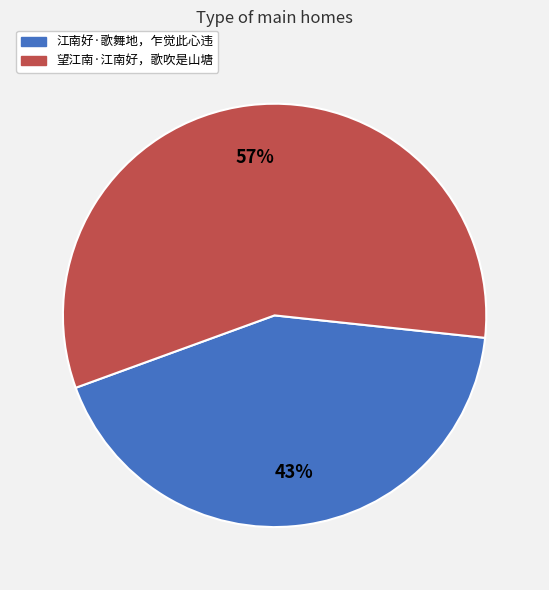

Count the number of slices in the pie.

2